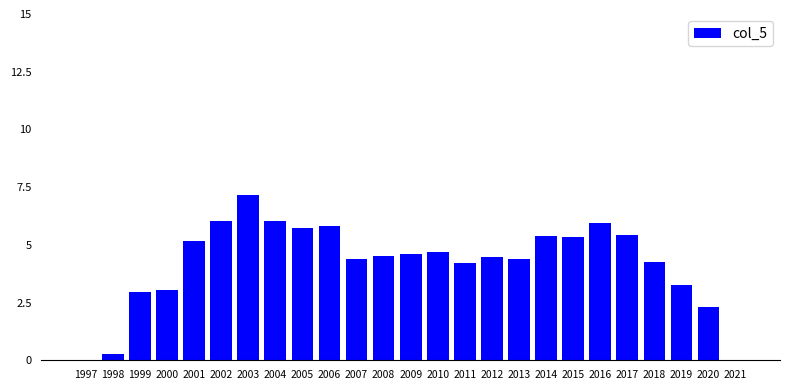

What is the sum of all values?

105.5